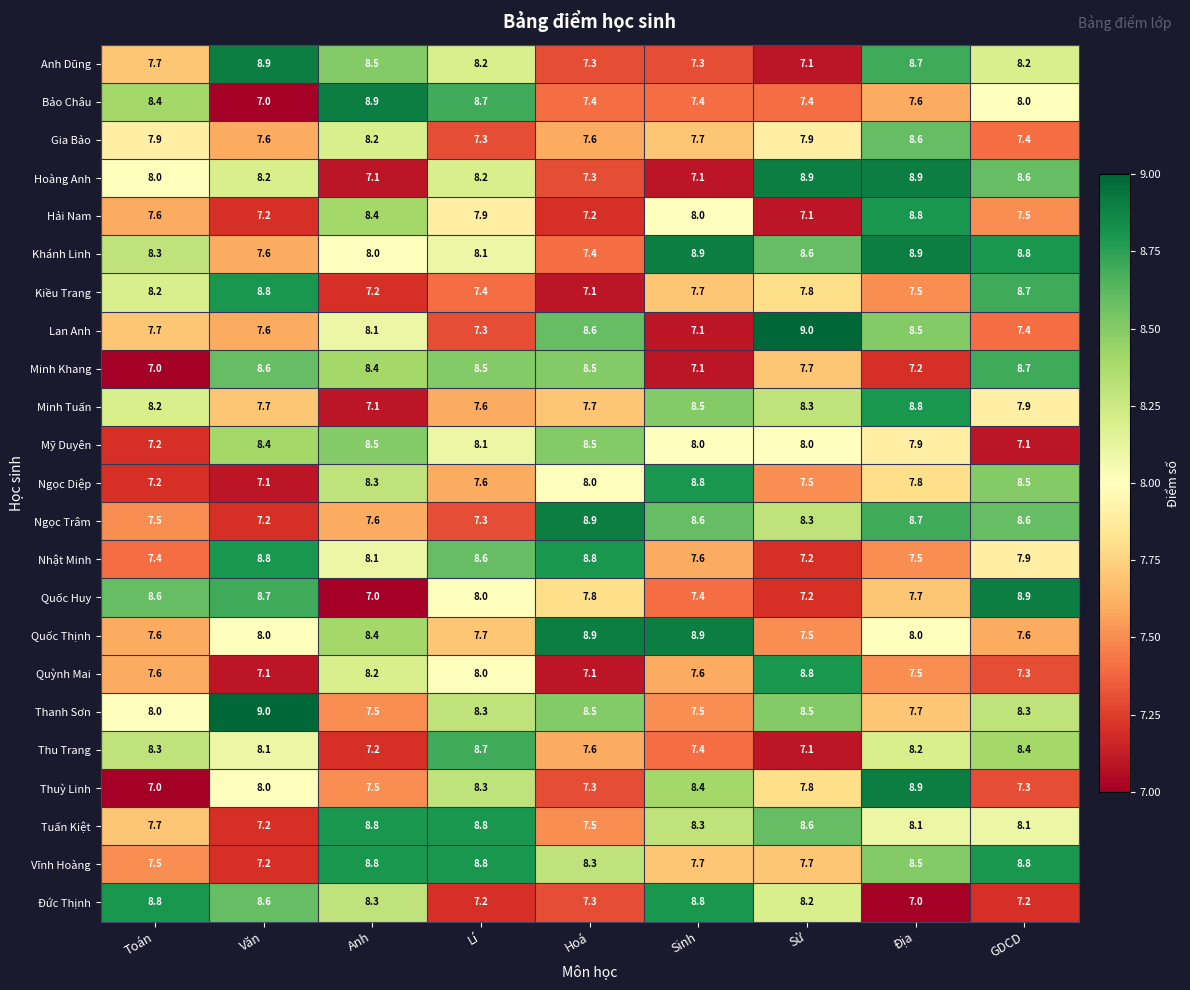

What is the smallest value displayed?

7.0